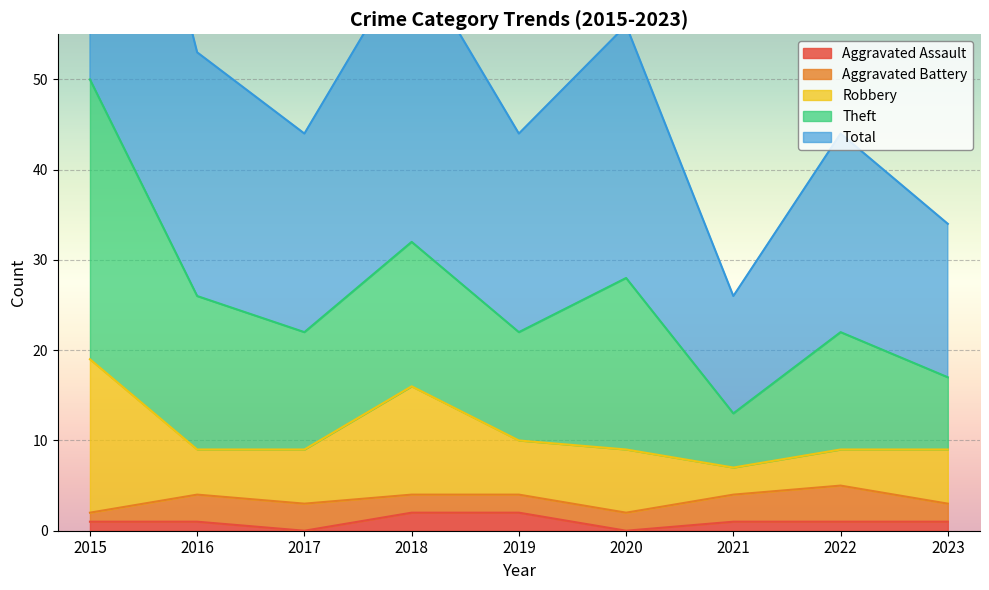

What is the sum of all Aggravated Battery values?

22